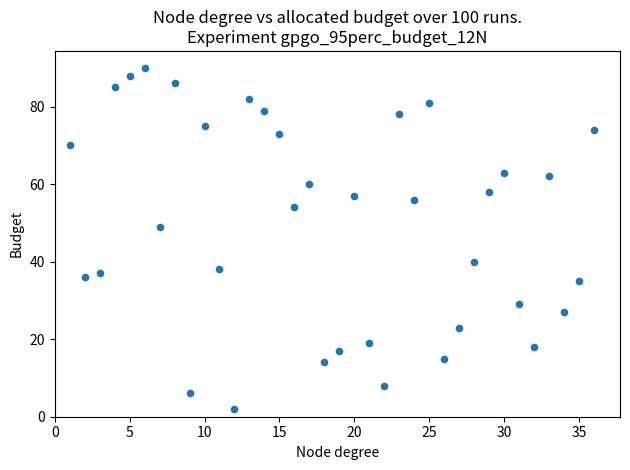

What Y value in the scatter plot is closest to 46?

49